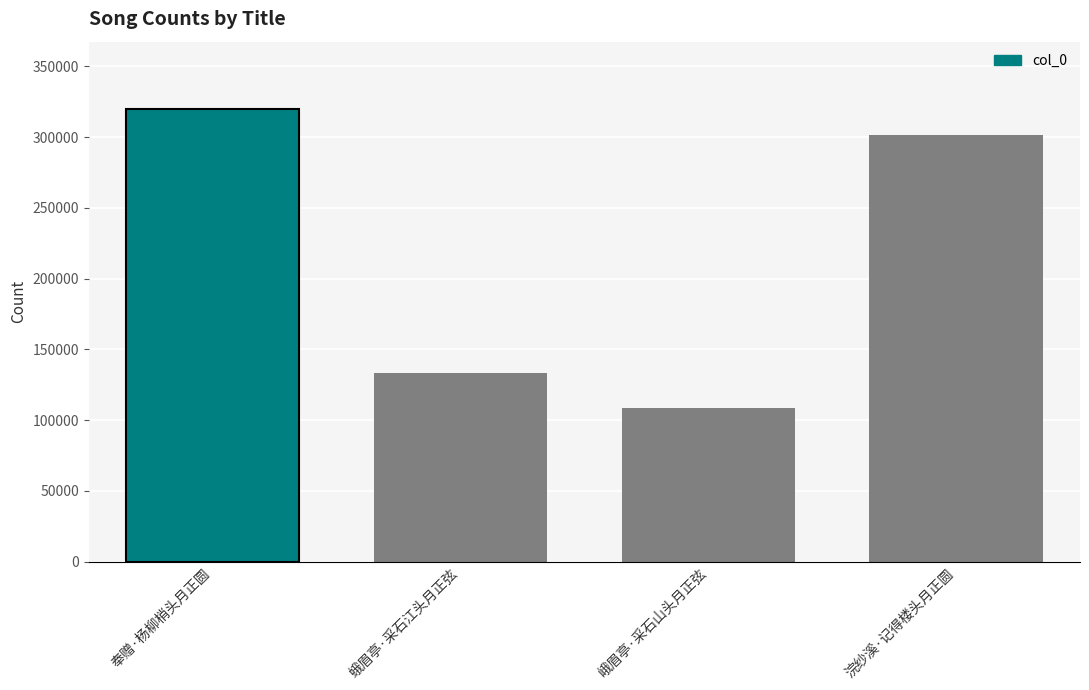

The value at 蛾眉亭·采石江头月正弦 is 133450. True or false?

True